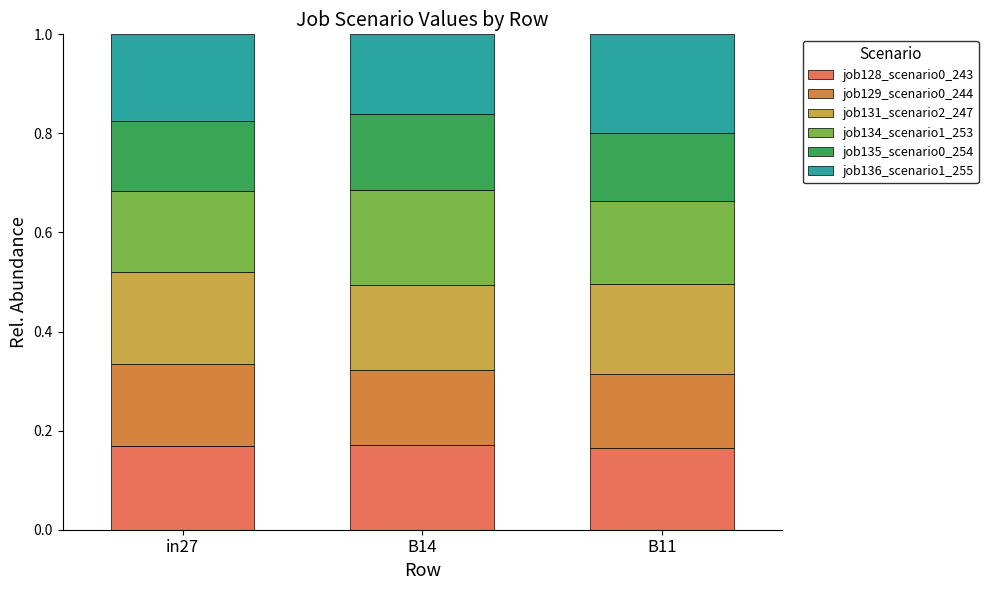

Are the bars horizontal?

No